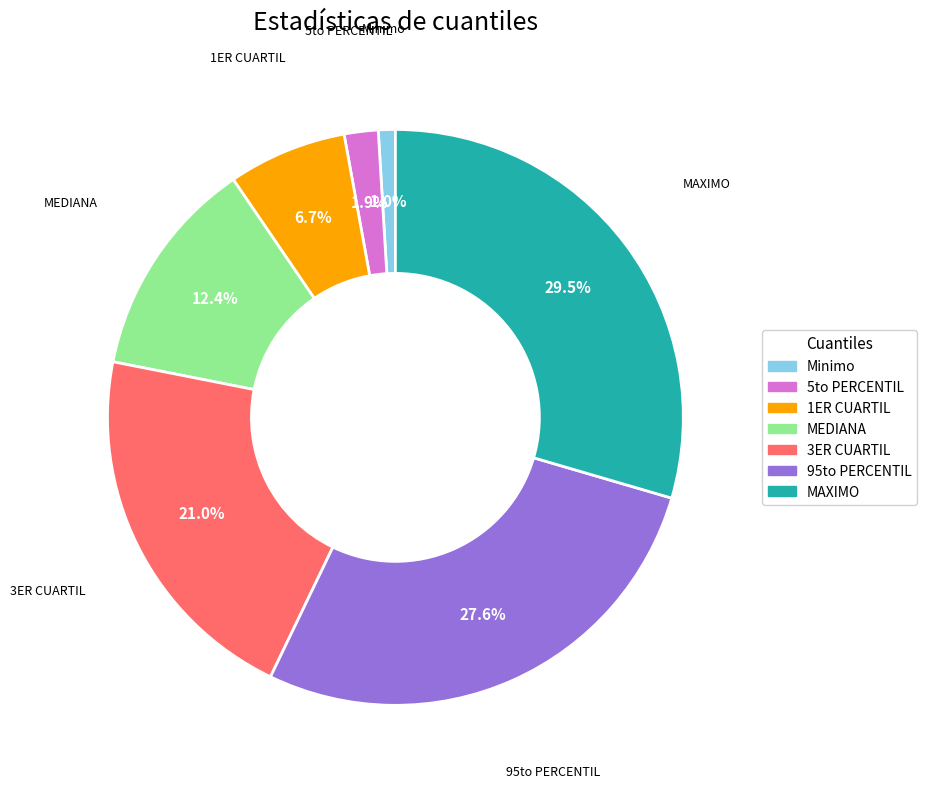

True or false: 1ER CUARTIL accounts for 7% of the total.

True